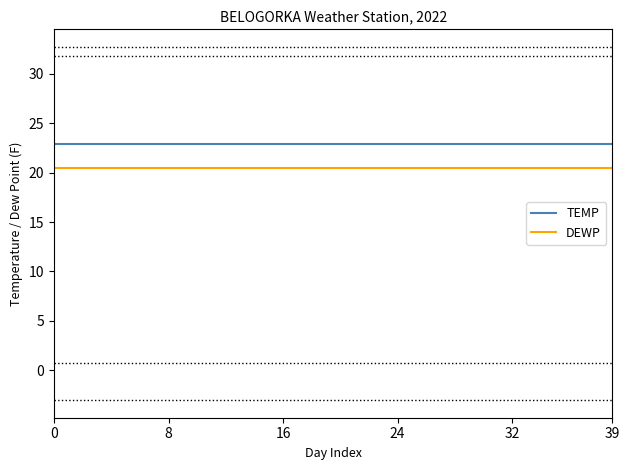

Which series has the largest total across all categories?

TEMP